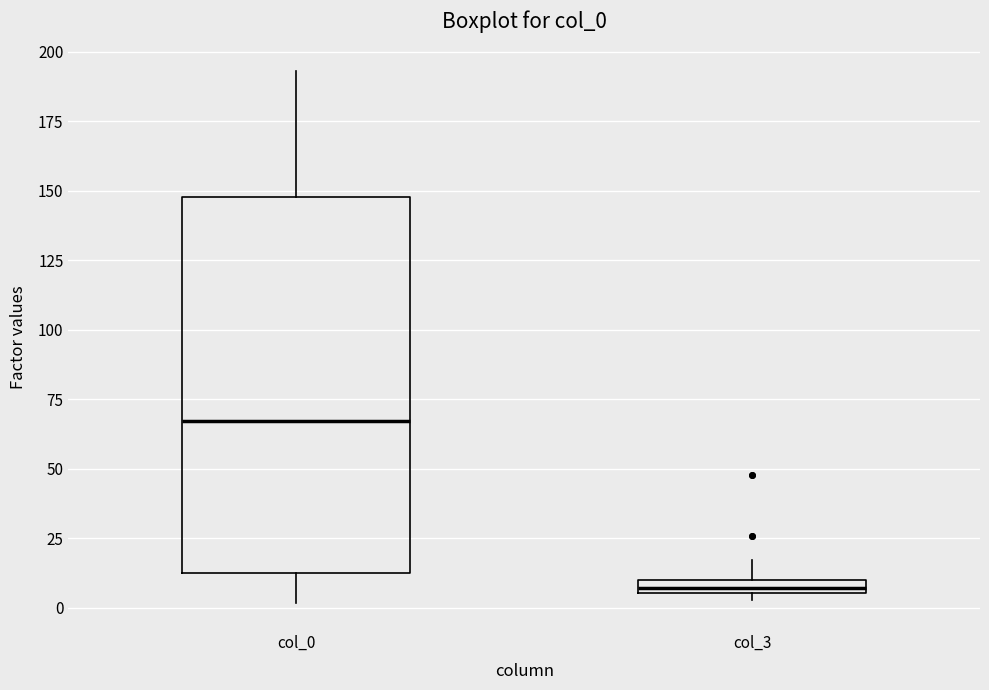

Which box has the lowest median line?

col_3